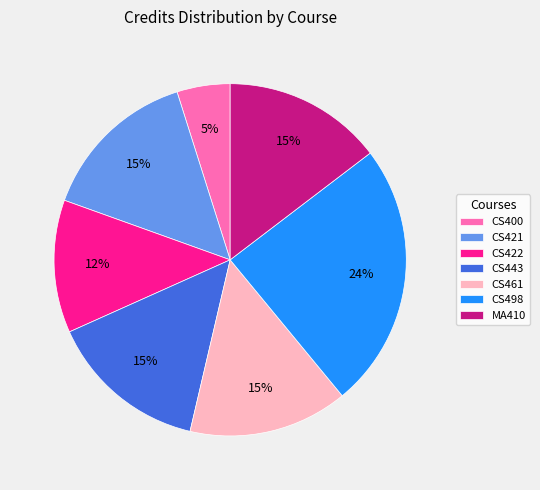

What is the ratio of the value at CS498 to the value at CS422?

2.0